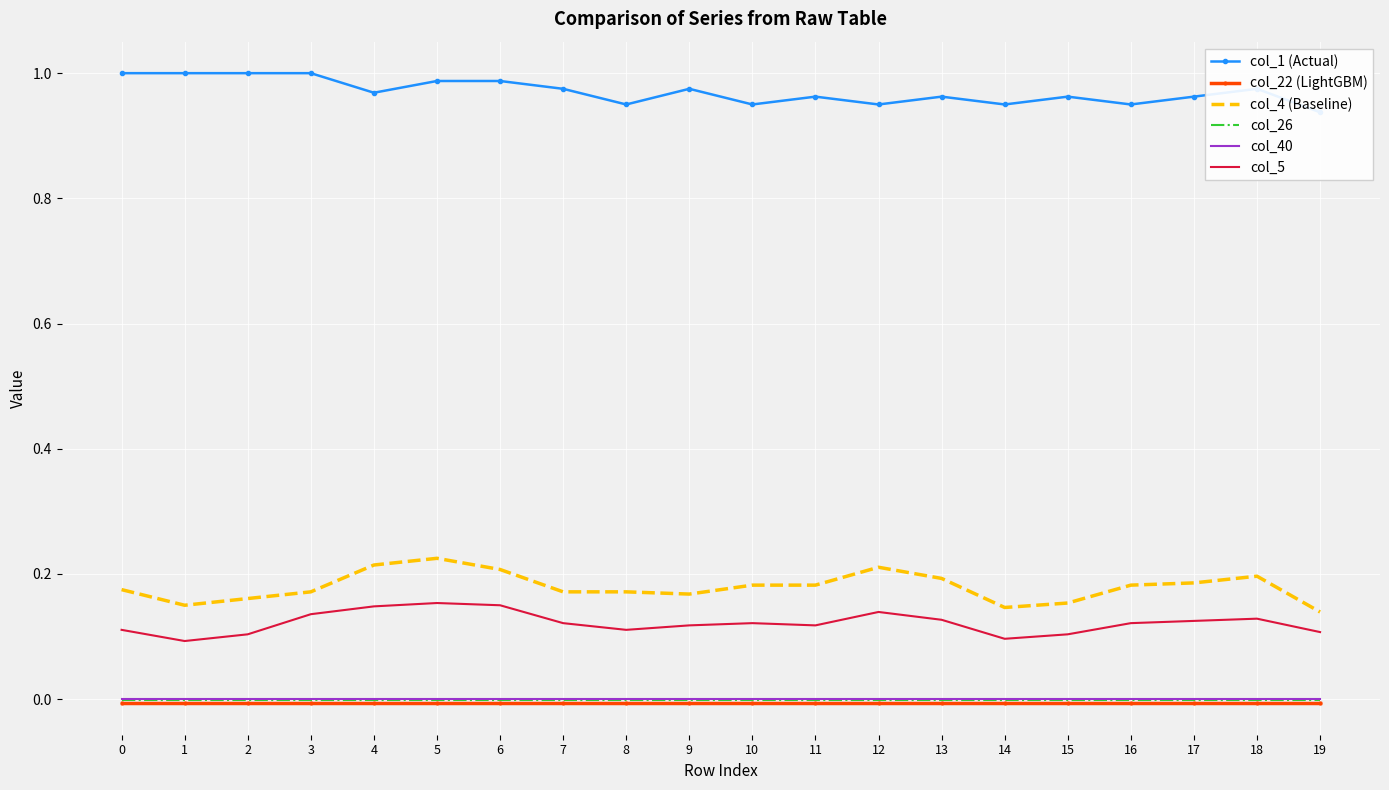

What is the total value across all series at 4?

1.3